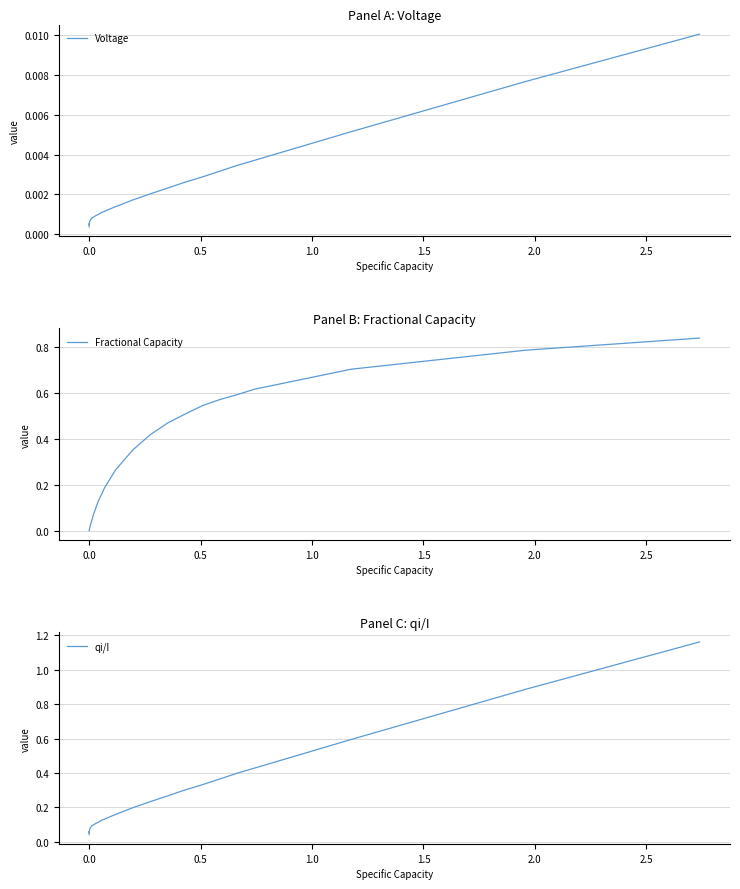

What are all the series names shown in the legend?

Voltage, Fractional Capacity, qi/I